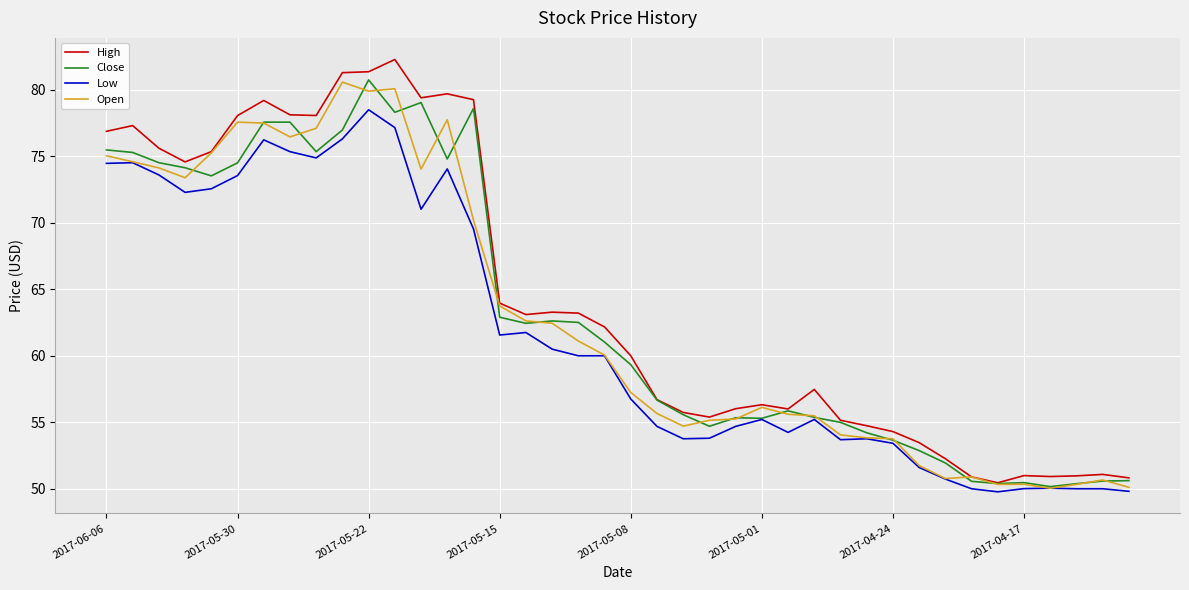

What is the maximum value shown in the chart?

82.3